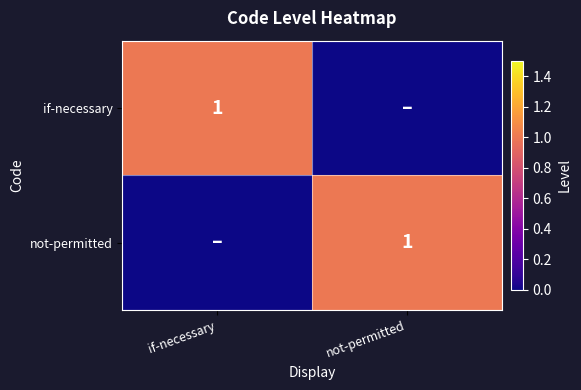

The not-permitted series shows 0 at not-permitted. True or false?

False